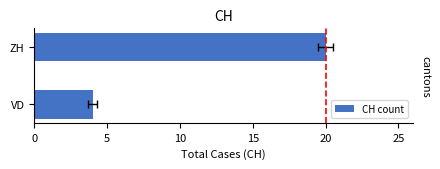

What is the greatest value displayed?

20